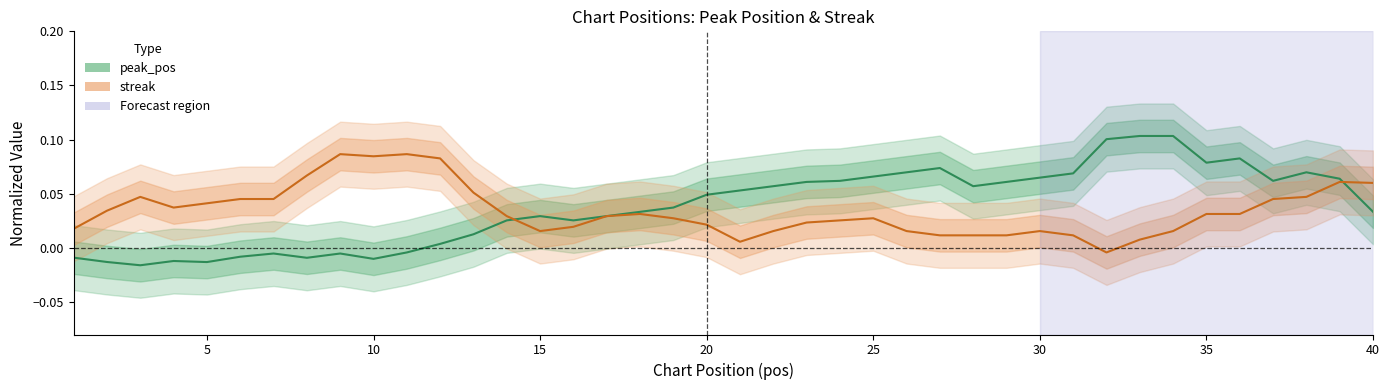

What is the maximum value for peak_pos?

0.1